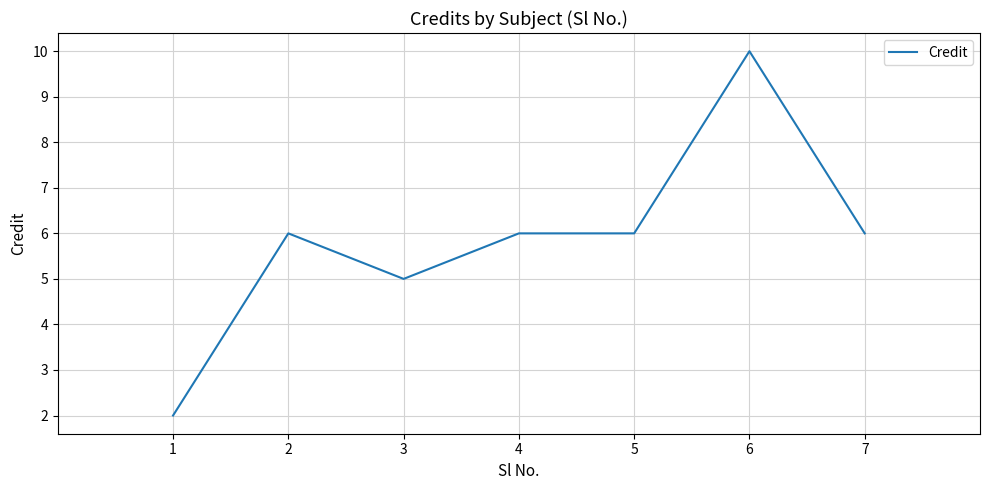

The value at 7 is 10. True or false?

False